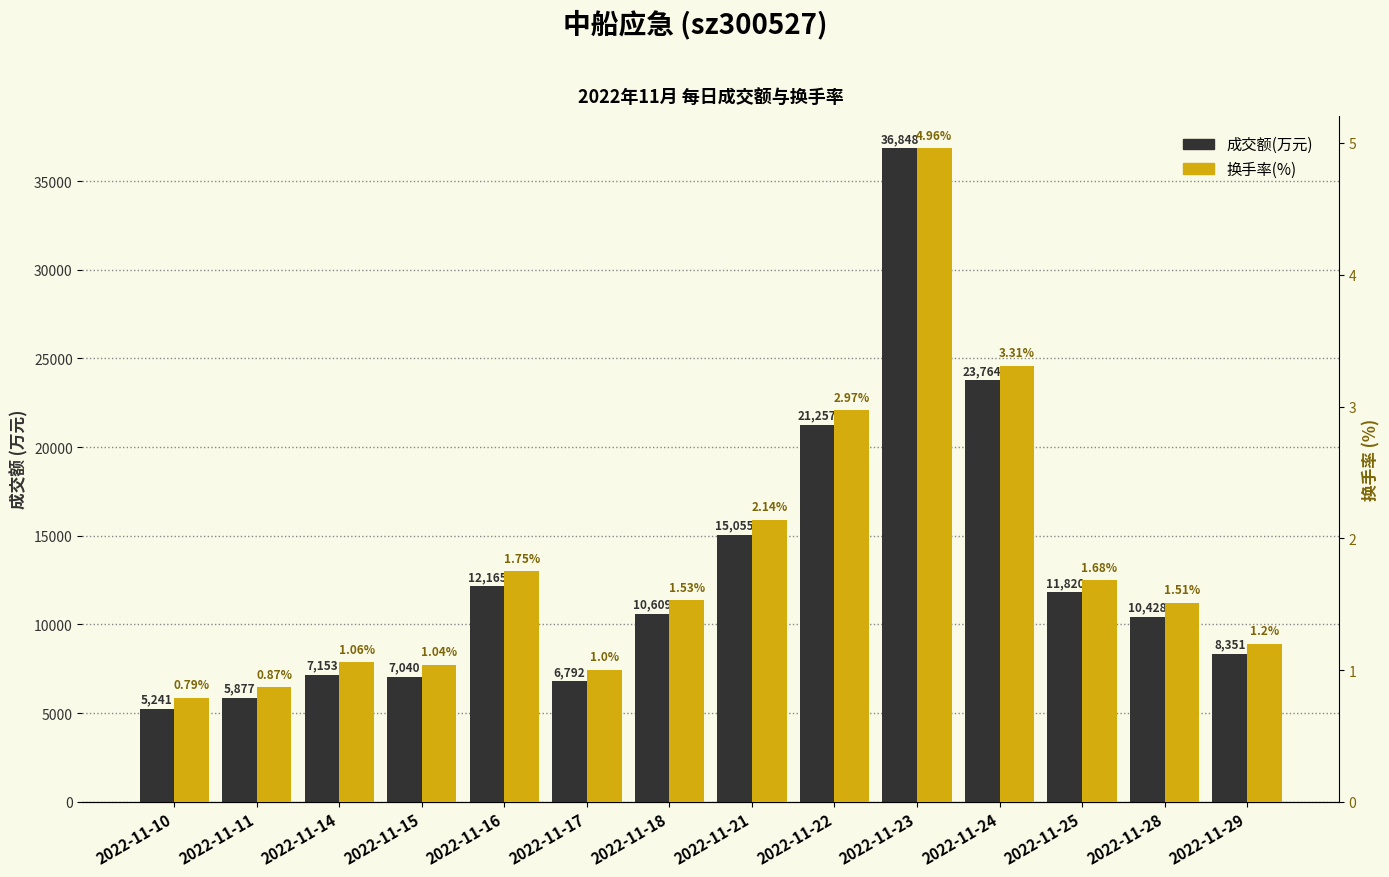

Where is 成交额(万元) nearest to the value 21044?

2022-11-22